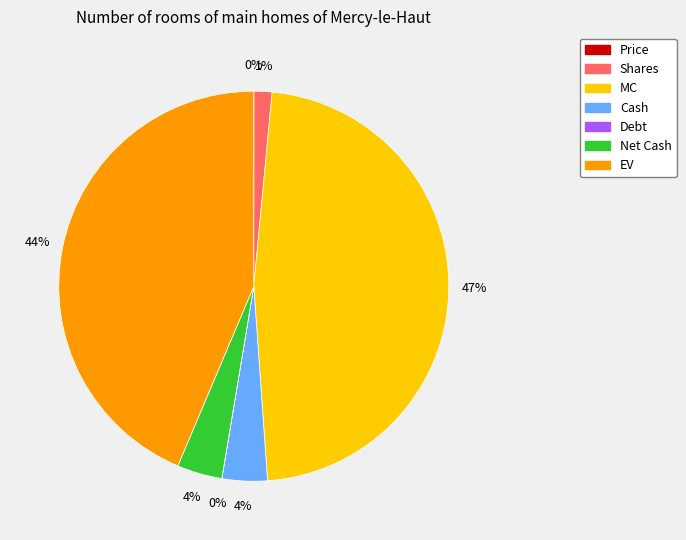

The MC slice represents 33% of the pie. True or false?

False